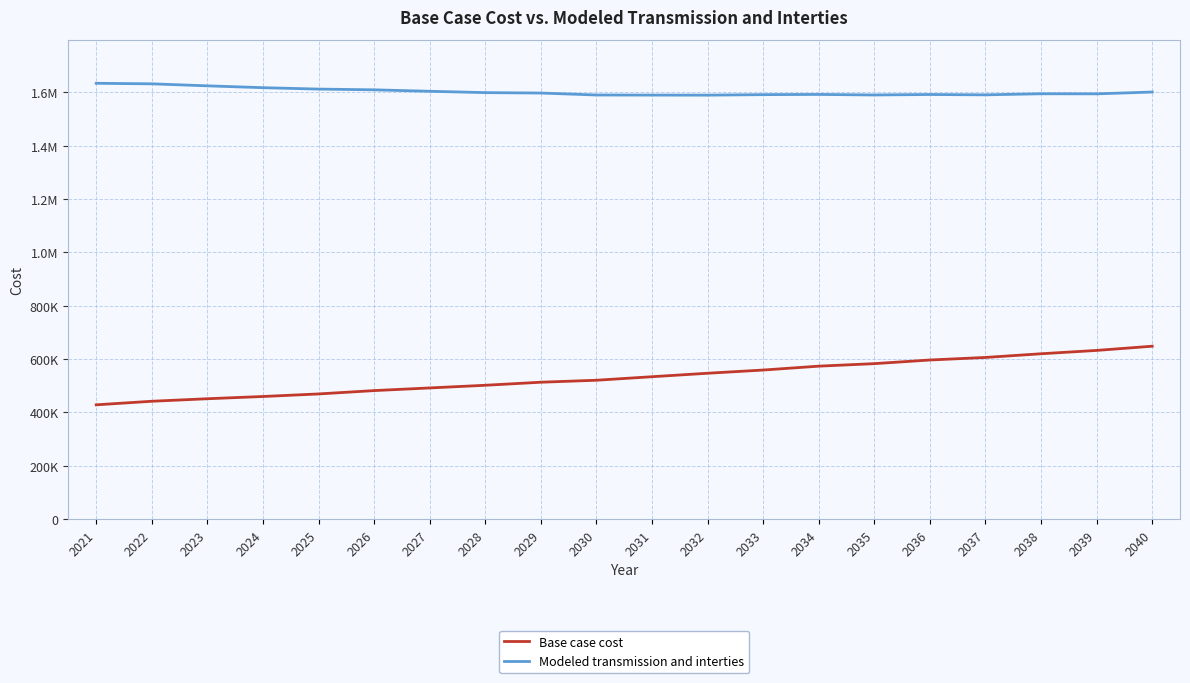

What are all the series names shown in the legend?

Base case cost, Modeled transmission and interties